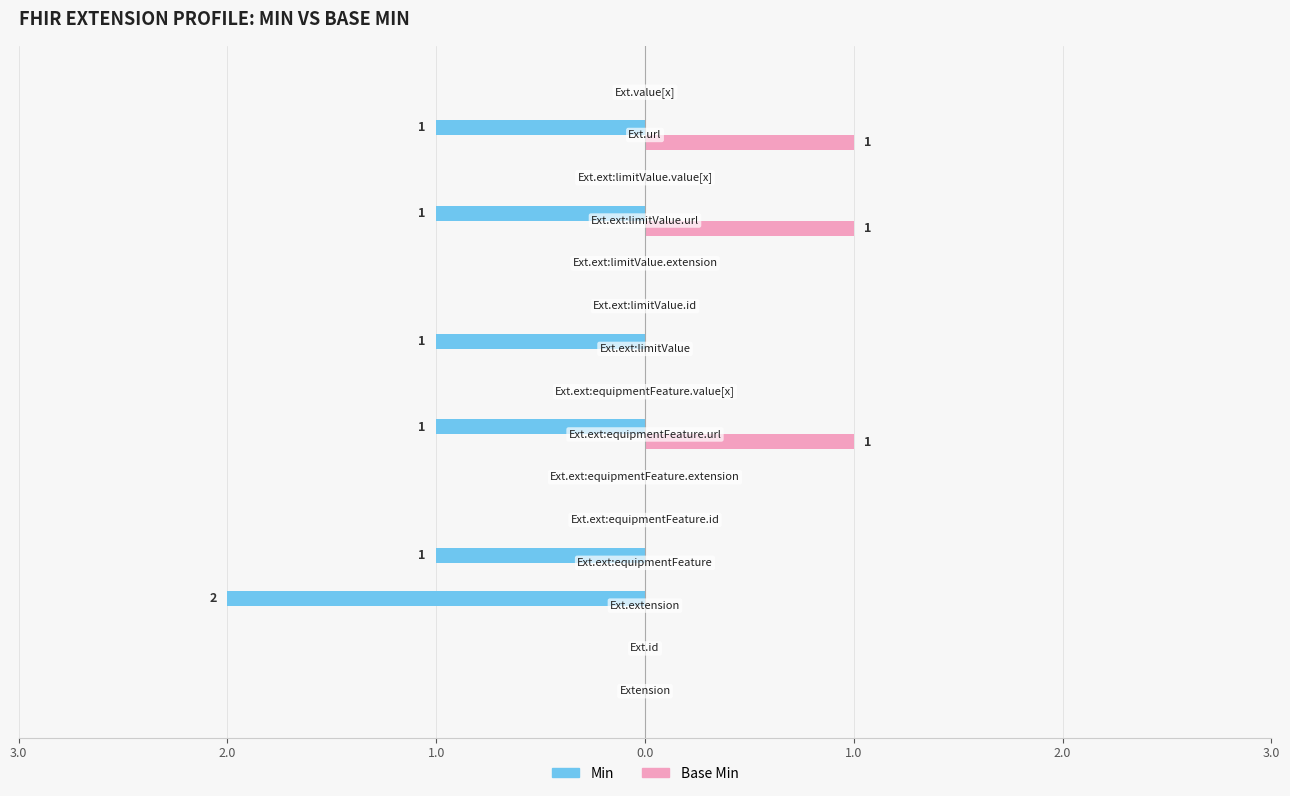

Reading left to right, transcribe all the data shown in this chart.

Min: Extension=0	Extension.id=0	Extension.extension=2	Extension.extension:equipmentFeature=1	Extension.extension:equipmentFeature.id=0	Extension.extension:equipmentFeature.extension=0	Extension.extension:equipmentFeature.url=1	Extension.extension:equipmentFeature.value[x]=0	Extension.extension:limitValue=1	Extension.extension:limitValue.id=0	Extension.extension:limitValue.extension=0	Extension.extension:limitValue.url=1	Extension.extension:limitValue.value[x]=0	Extension.url=1	Extension.value[x]=0
Base Min: Extension=0	Extension.id=0	Extension.extension=0	Extension.extension:equipmentFeature=0	Extension.extension:equipmentFeature.id=0	Extension.extension:equipmentFeature.extension=0	Extension.extension:equipmentFeature.url=1	Extension.extension:equipmentFeature.value[x]=0	Extension.extension:limitValue=0	Extension.extension:limitValue.id=0	Extension.extension:limitValue.extension=0	Extension.extension:limitValue.url=1	Extension.extension:limitValue.value[x]=0	Extension.url=1	Extension.value[x]=0